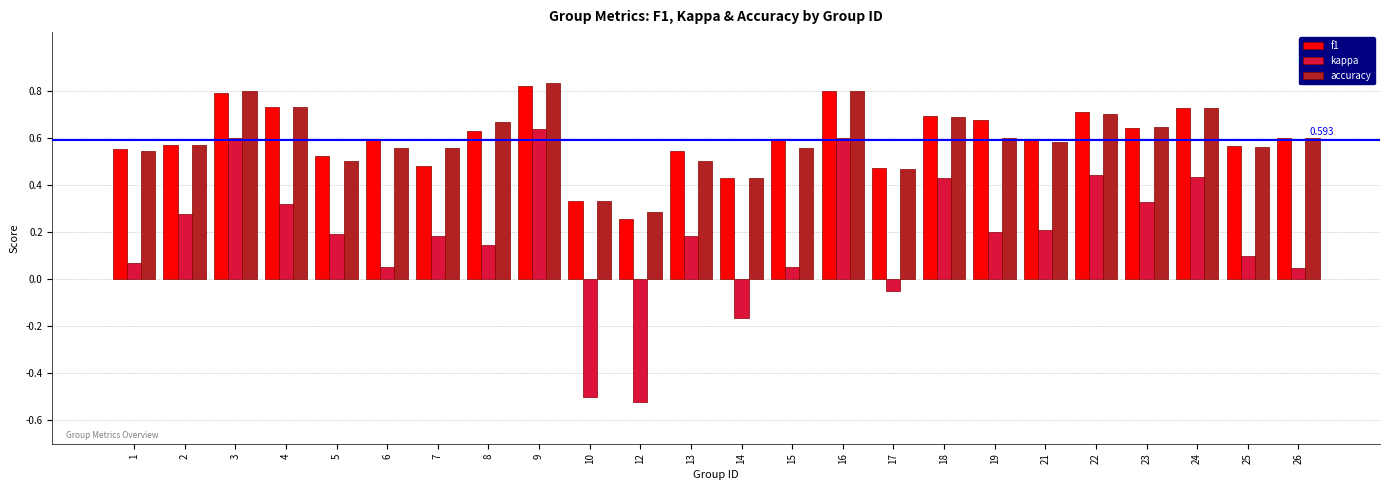

What are all the series names shown in the legend?

f1, kappa, accuracy